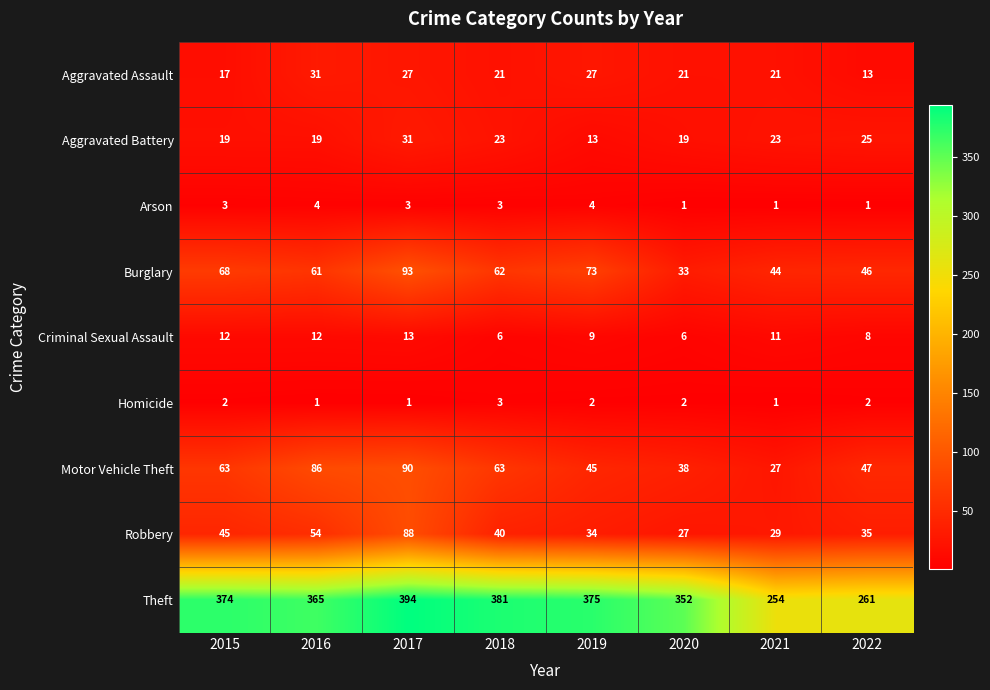

How many data points does each series have?

8